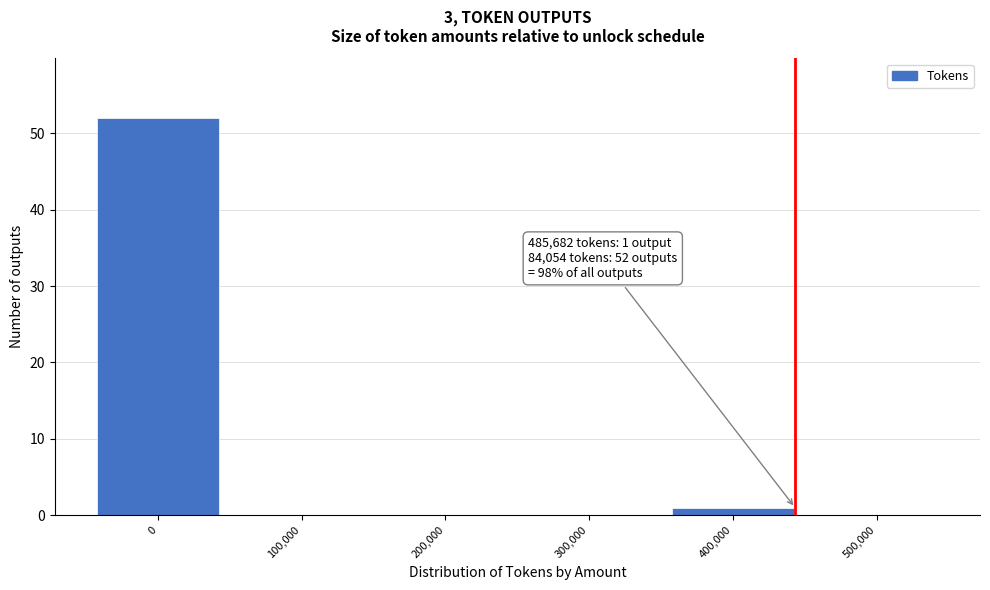

Reading left to right, extract all data points from this chart.

0=52	100,000=0	200,000=0	300,000=0	400,000=1	500,000=0